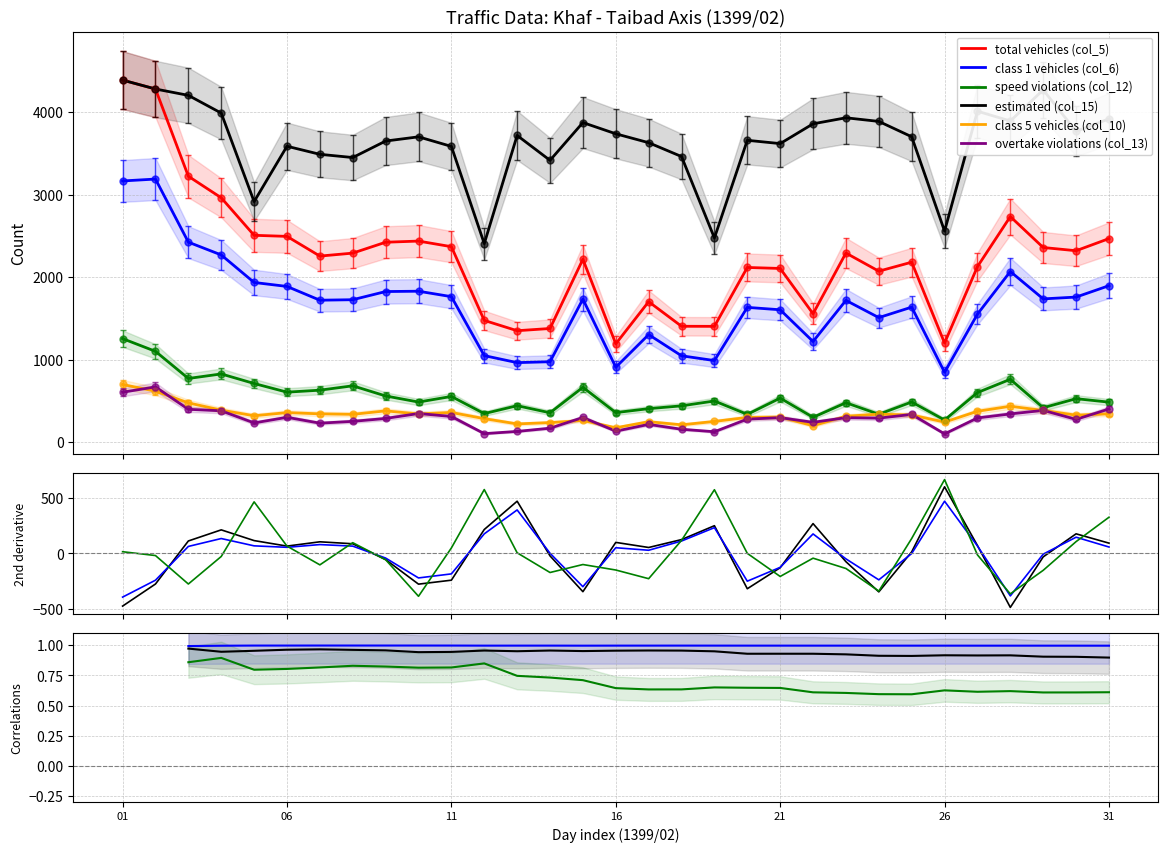

At which label does class 1 vehicles (col_6) reach its peak?

1399/02/02